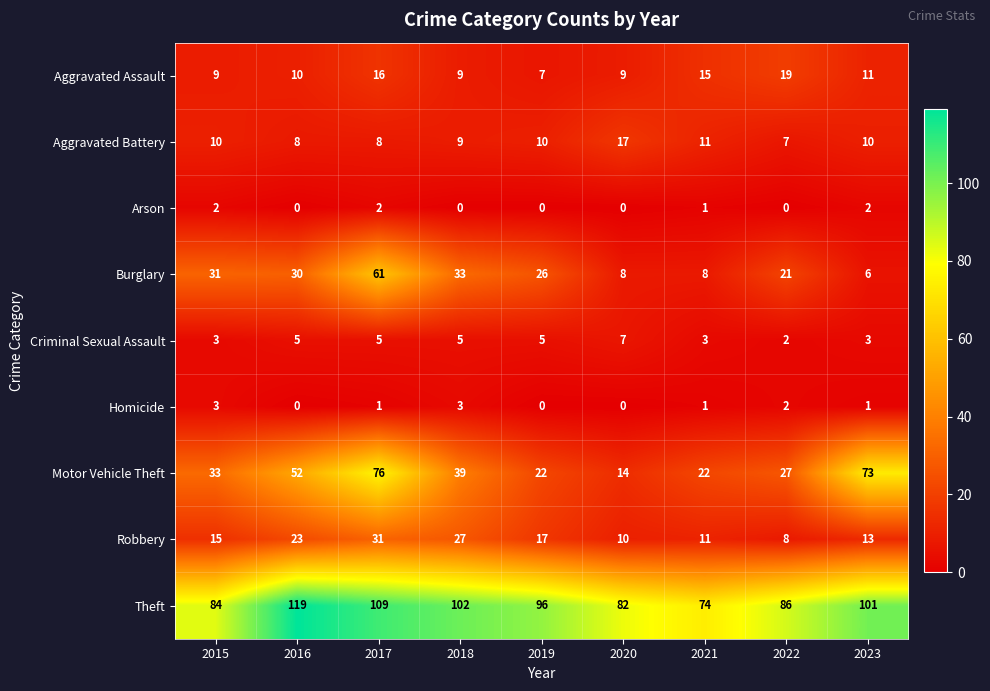

What is the total value across all series at 2017?

309